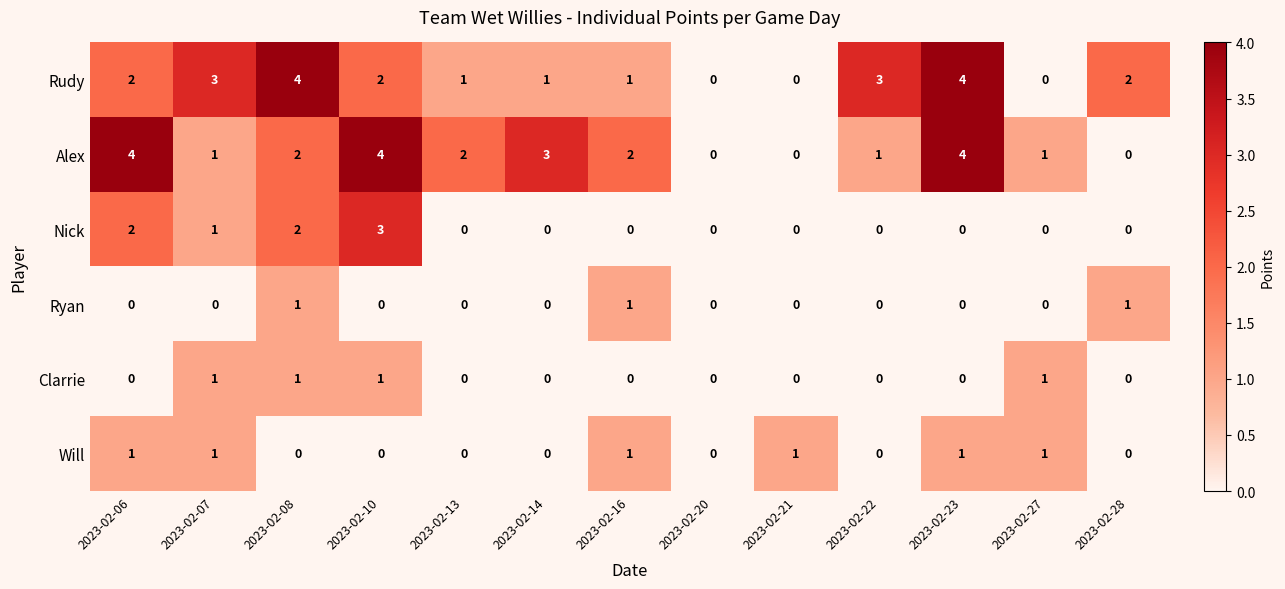

How many Ryan values are between 0 and 1?

13